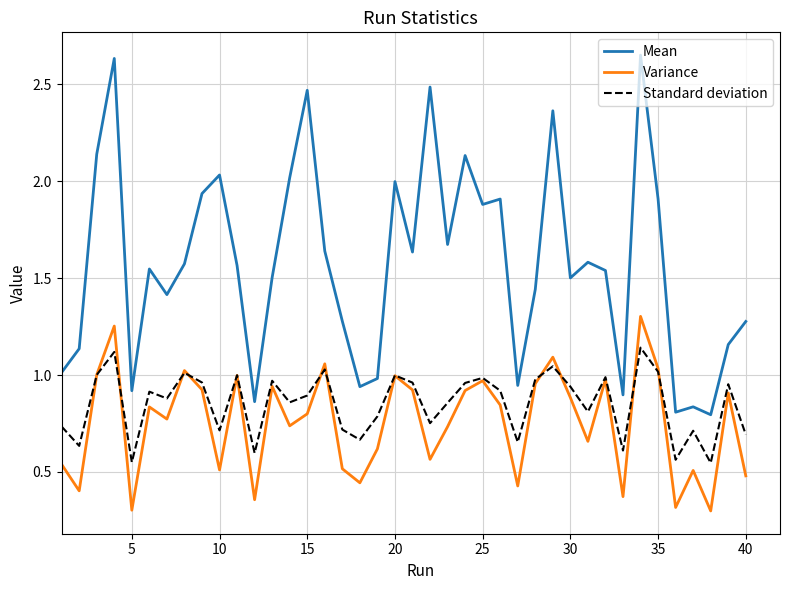

Is this an area chart (filled region under the line)?

No